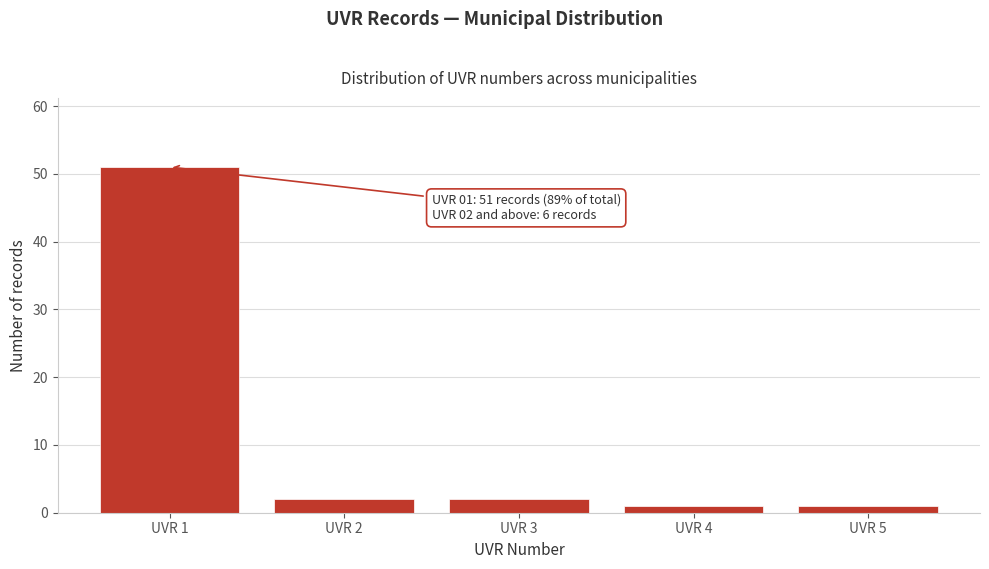

Reading left to right, extract all data points from this chart.

UVR 1=51	UVR 2=2	UVR 3=2	UVR 4=1	UVR 5=1